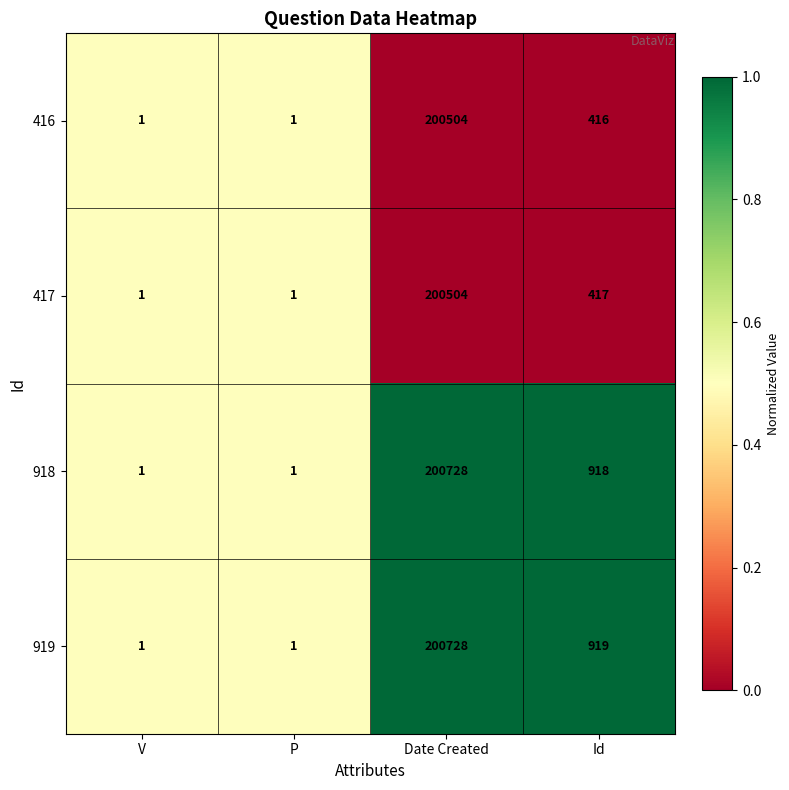

What is the difference between the highest and lowest values at Date Created?

224